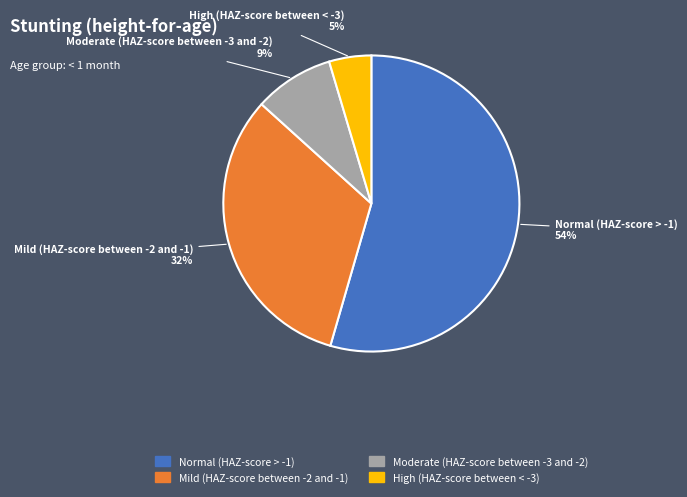

What is the largest slice in the pie chart?

Normal (HAZ-score > -1)